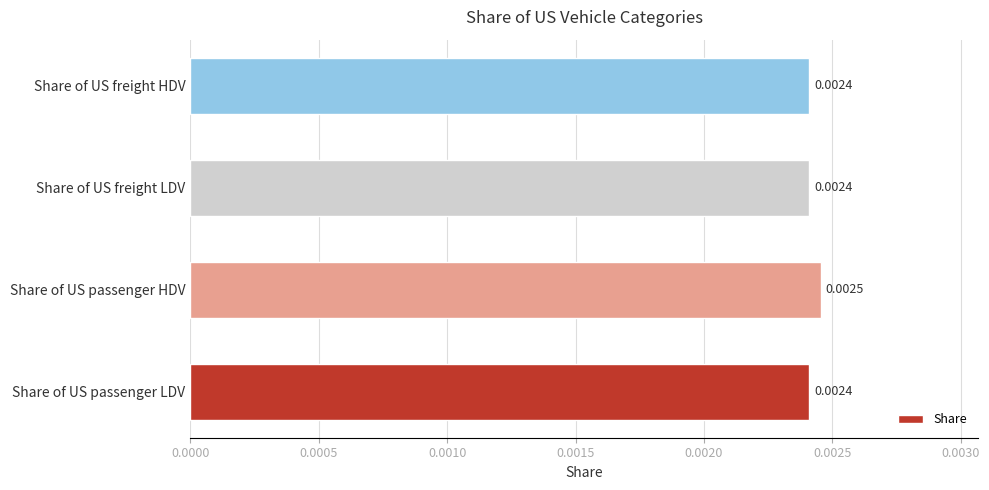

Which category has the highest value across all series?

Share of US passenger HDV